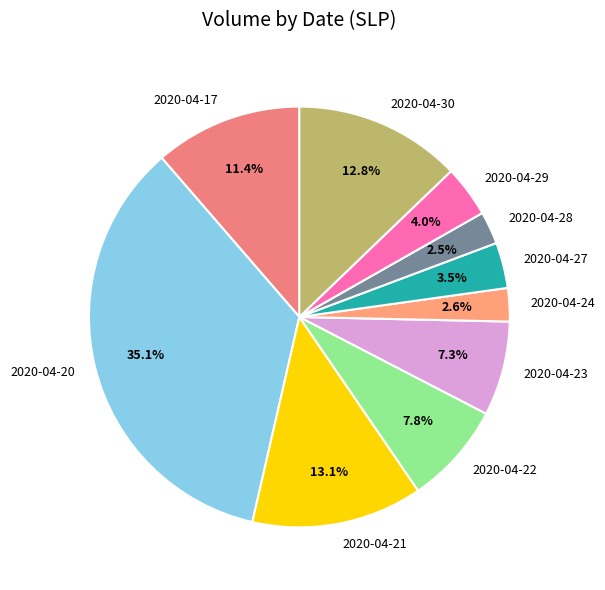

What is the largest slice in the pie chart?

2020-04-20